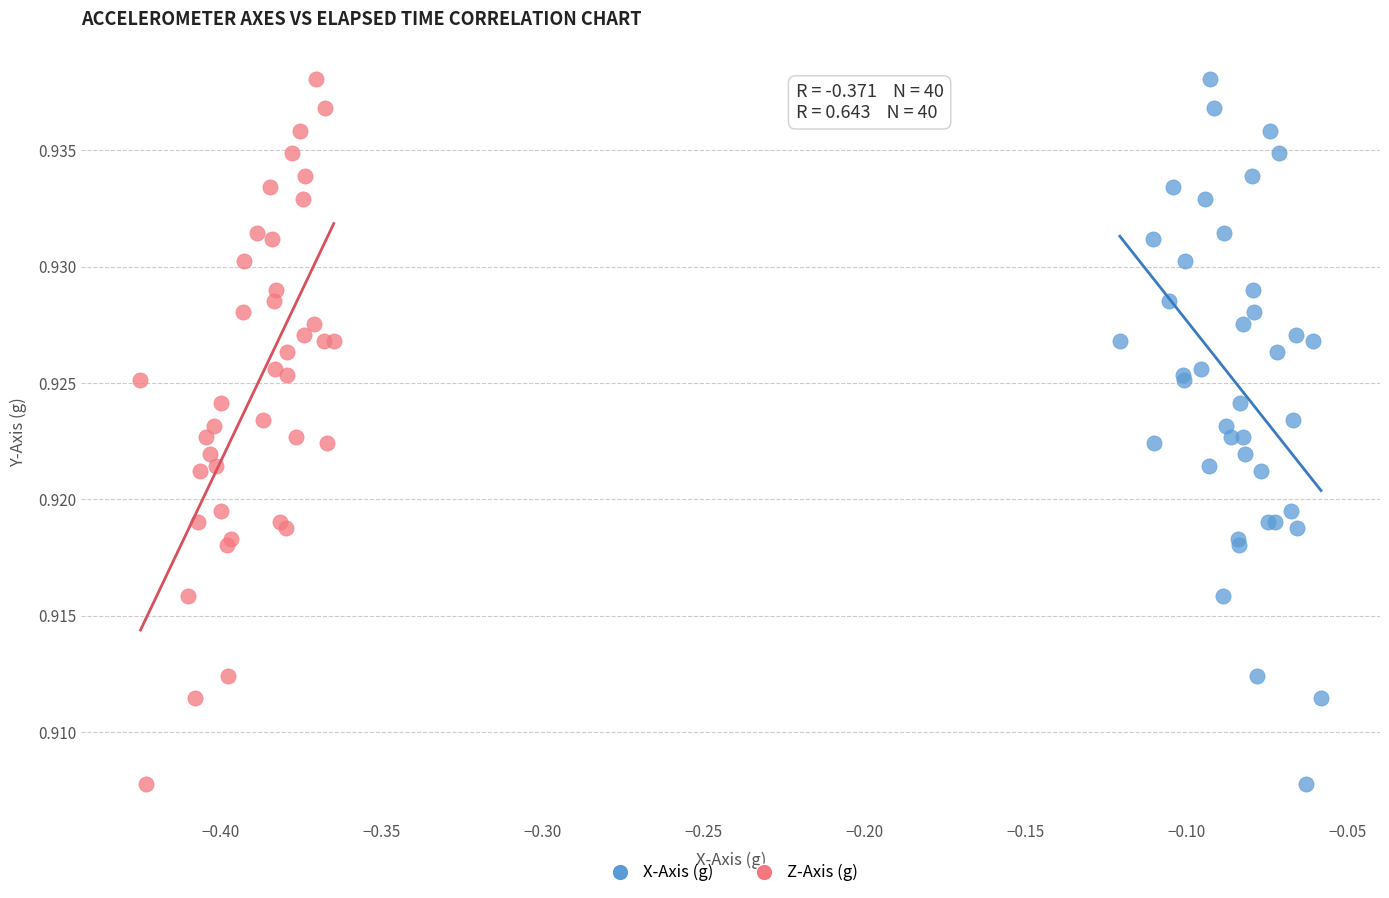

What are all the series names shown in the legend?

X-Axis (g), Z-Axis (g)